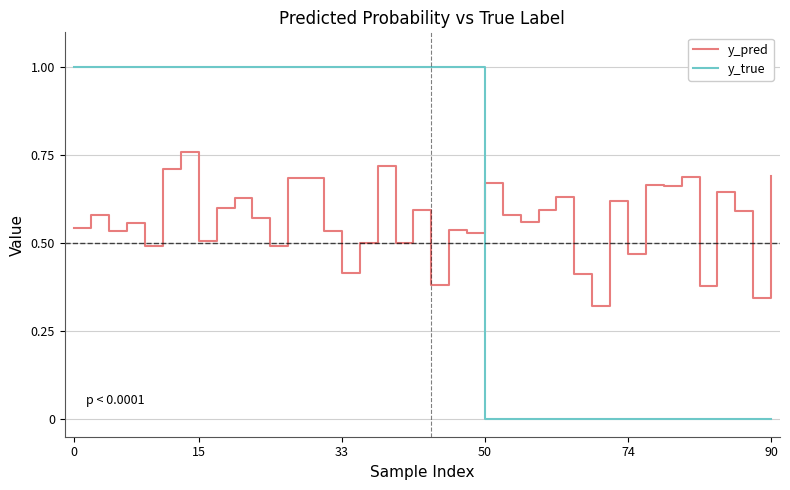

What is the maximum value shown in the chart?

1.0